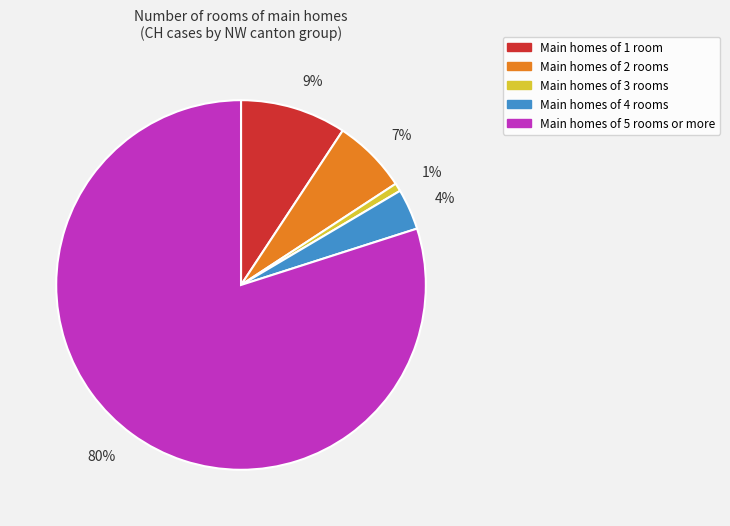

The 80% slice represents 80% of the pie. True or false?

True